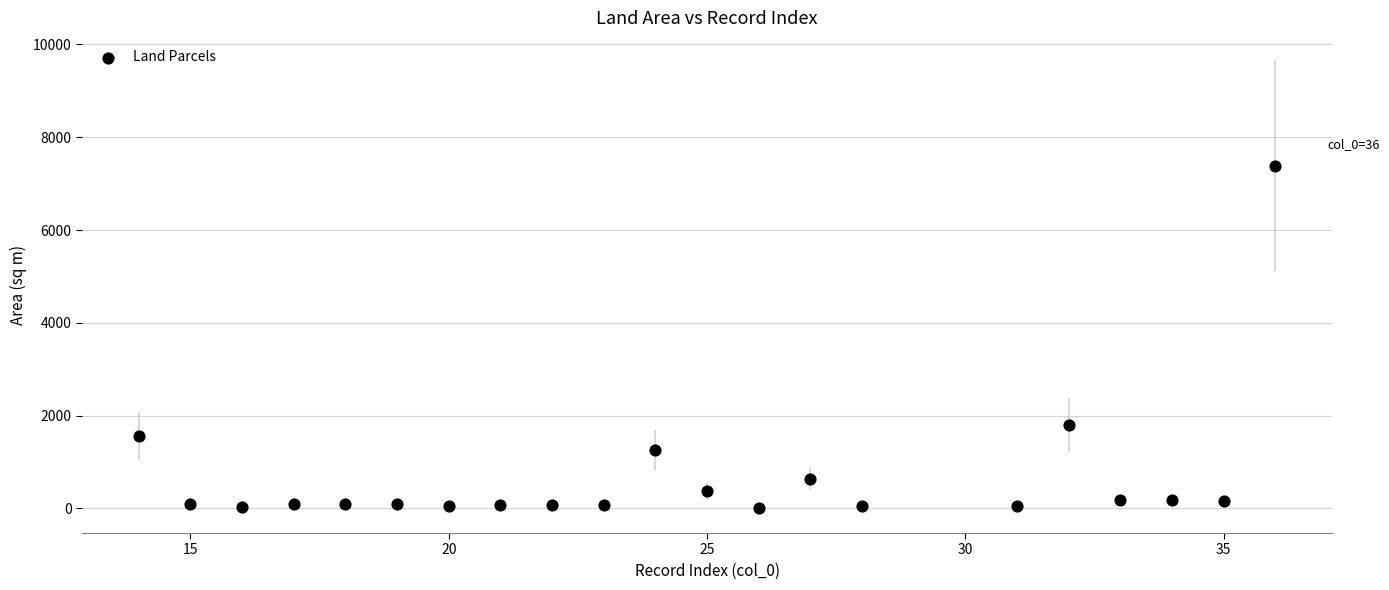

What Y value in the scatter plot is closest to 3698?

1800.0